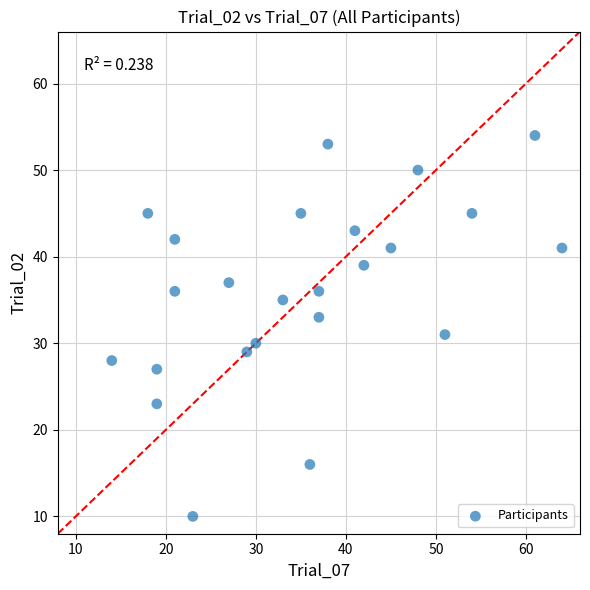

What is the range of Y values (max minus min)?

44